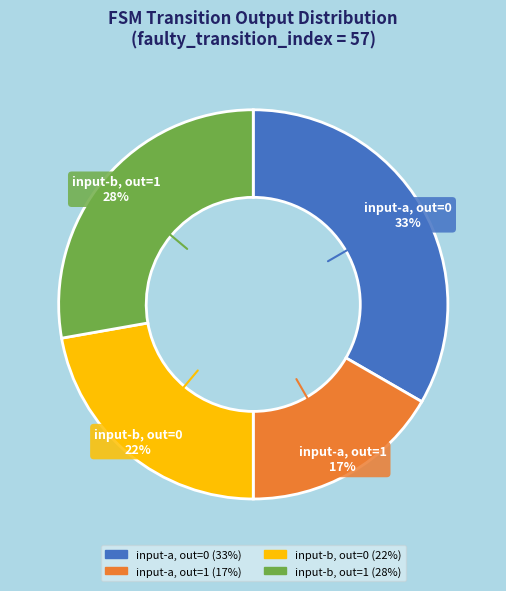

Is there any slice that represents more than half of the pie?

No